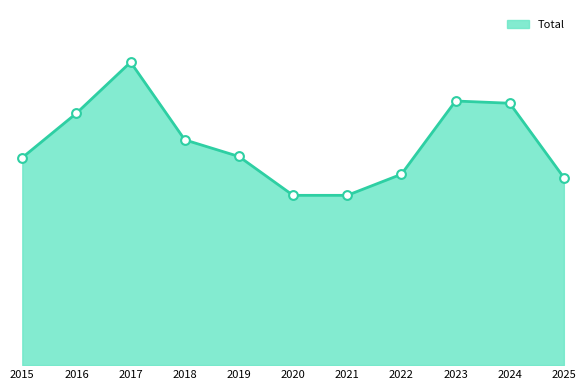

Approximately how many times larger is the value at 2025 compared to 2024?

0.7